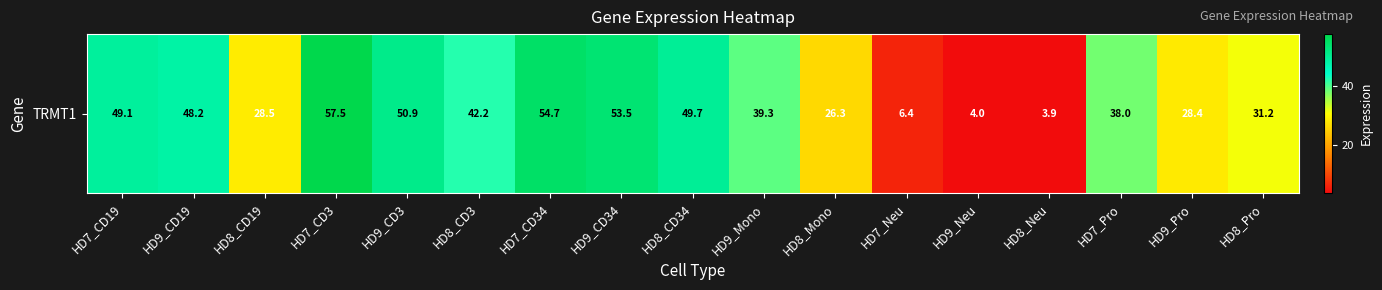

What is the greatest value displayed?

57.5